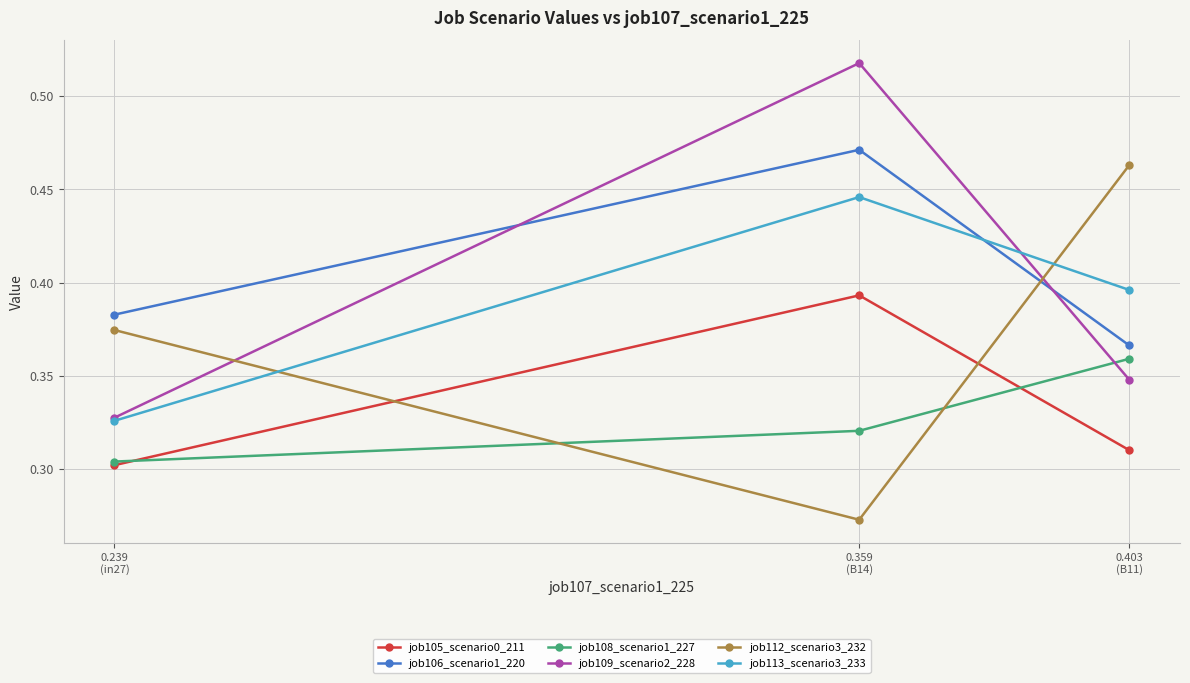

At how many categories does at least one series exceed 0?

3